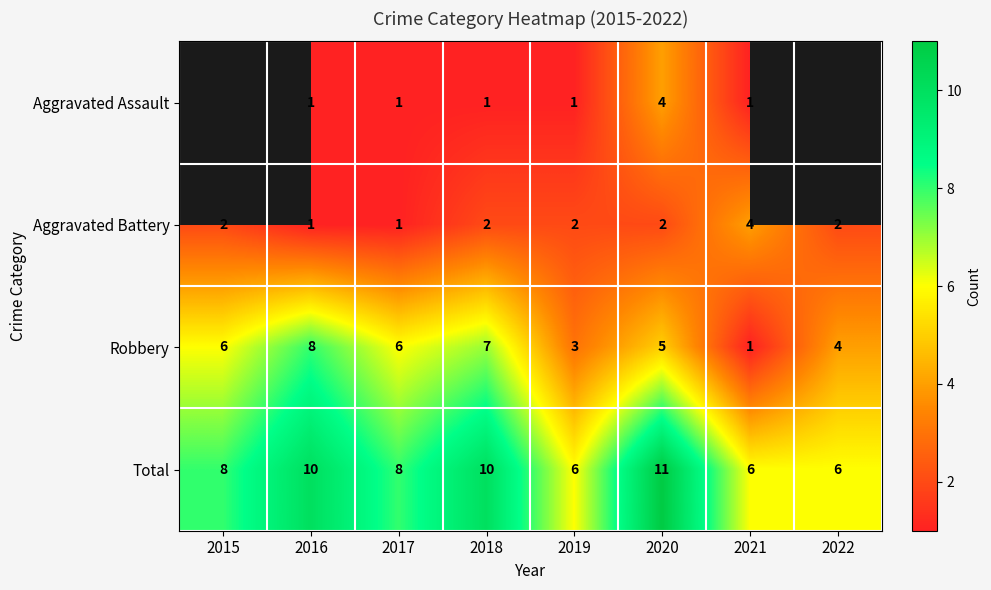

At 2020, list the series in order from largest to smallest.

Total, Robbery, Aggravated Assault, Aggravated Battery